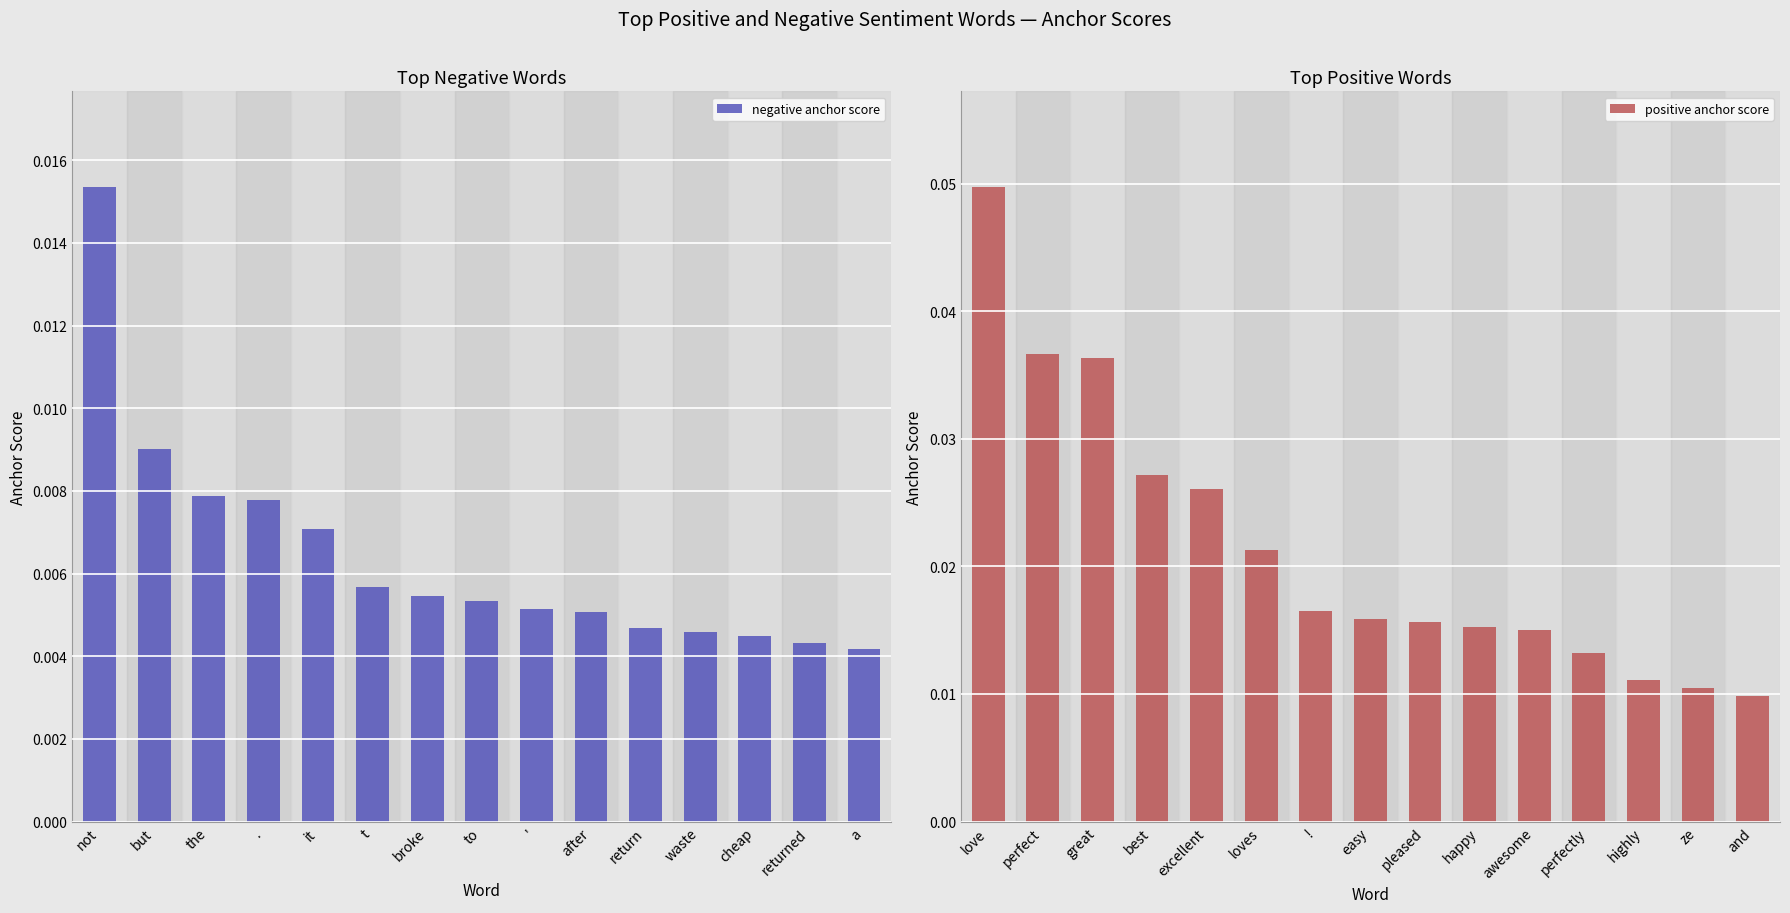

What are all the series names shown in the legend?

negative anchor score, positive anchor score